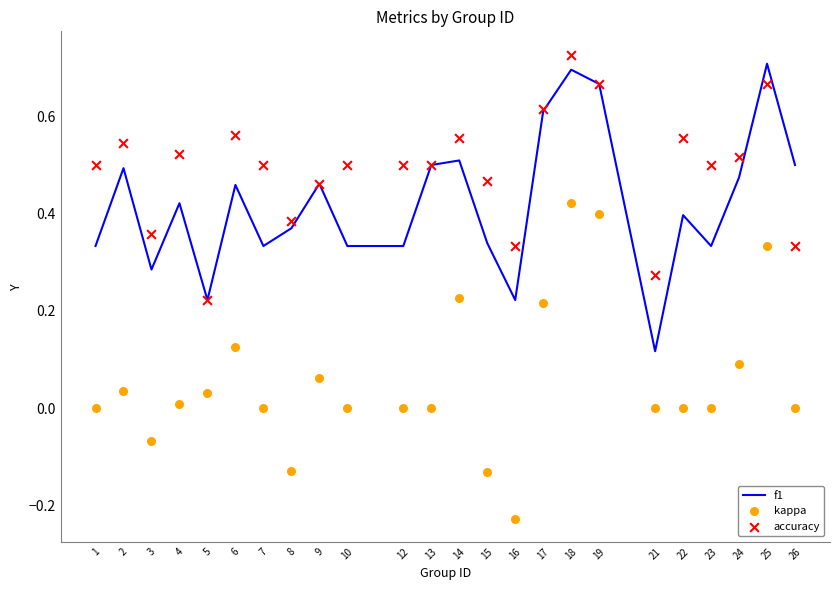

At how many categories does at least one series exceed 0?

24